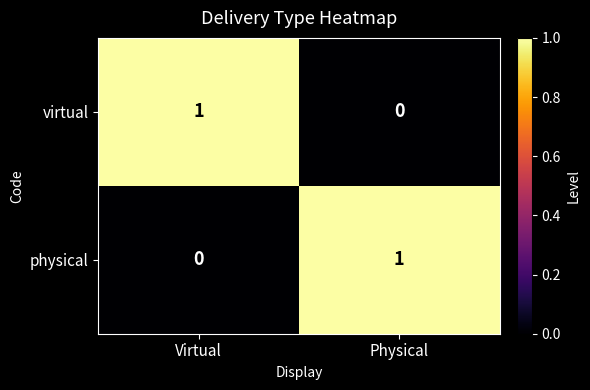

Rank the series at Virtual from highest to lowest value.

virtual, physical